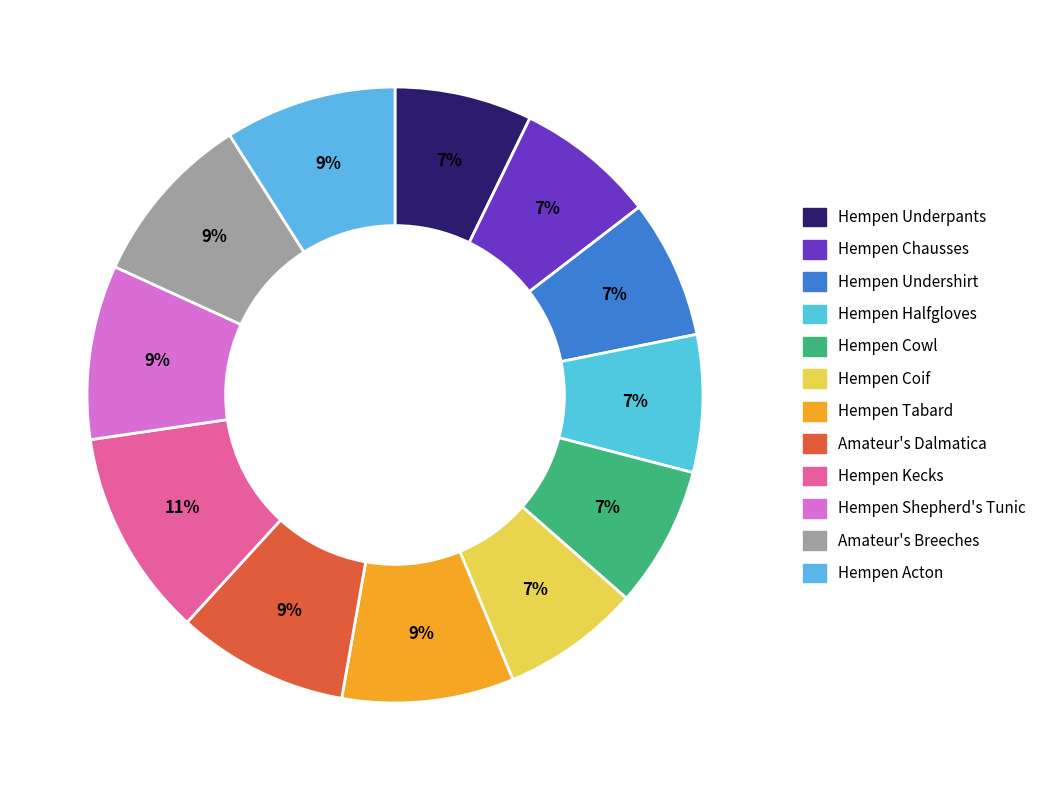

Do Hempen Halfgloves and Hempen Tabard together represent more than half of the pie?

No